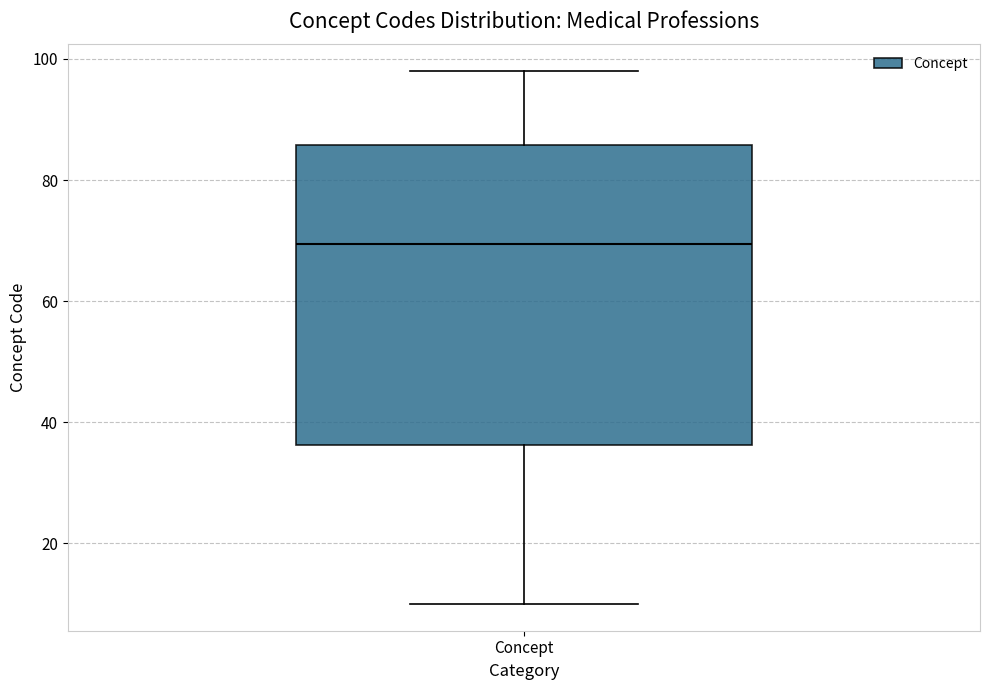

Where does the lower whisker of the box for Concept end on the y-axis? The values are not printed on the chart, so give them approximately, as read against the axis.

10